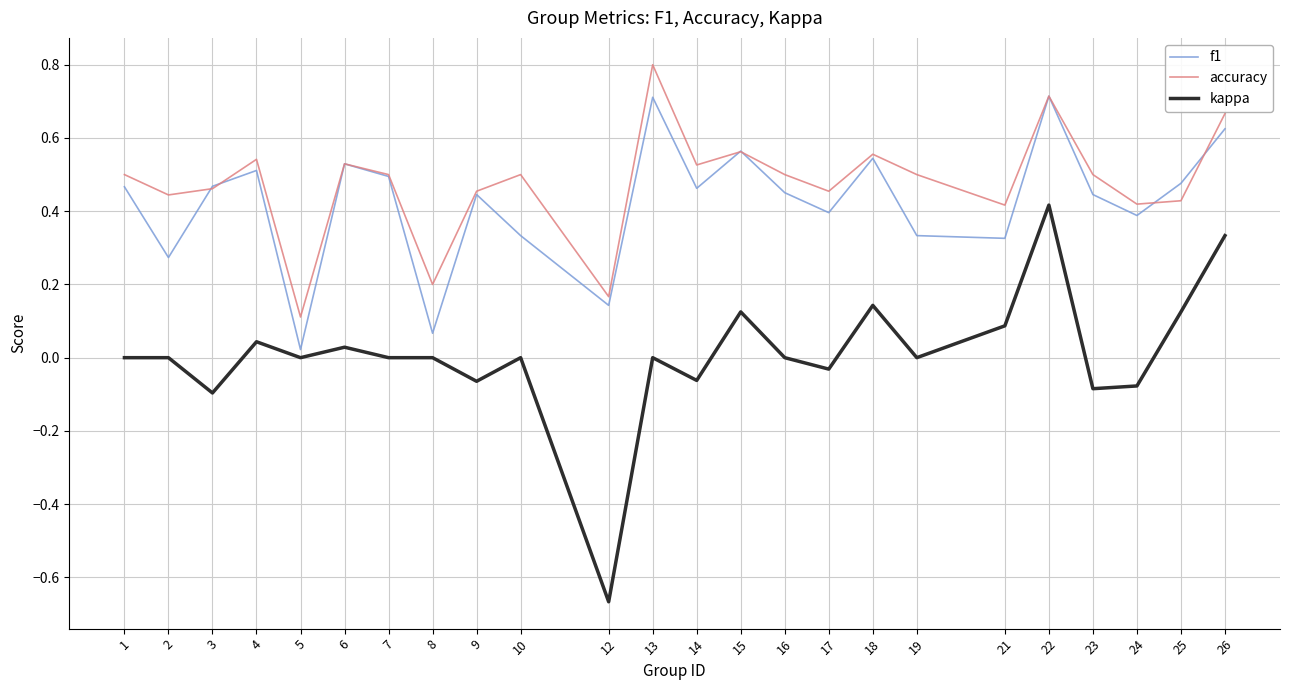

True or false: kappa and accuracy cross at least once.

False